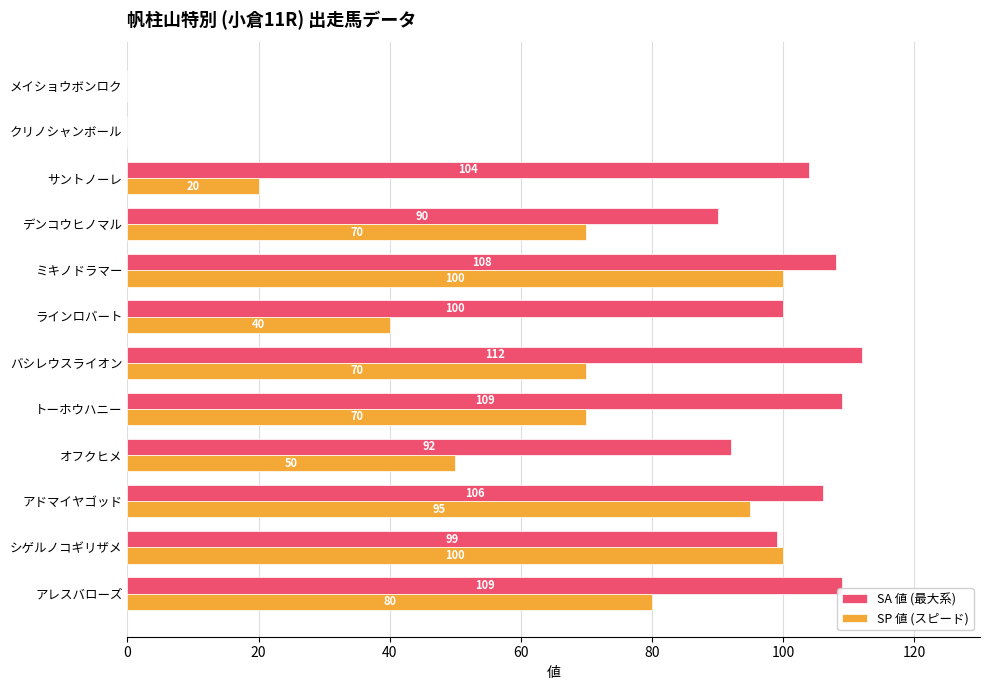

Which series has the largest range (max minus min)?

SA 値 (最大系)